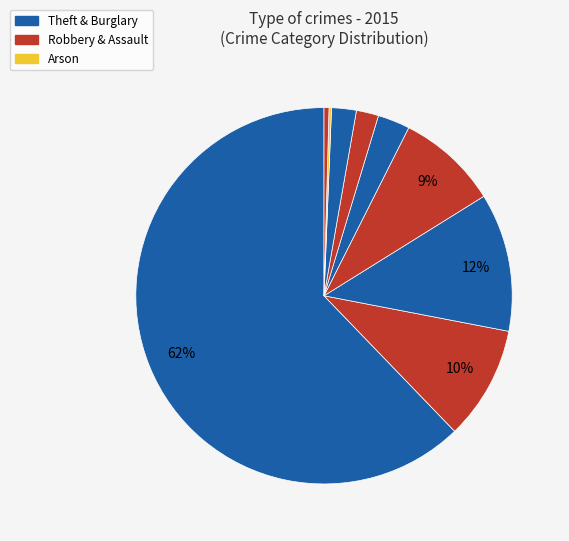

Is there any slice that represents more than half of the pie?

Yes